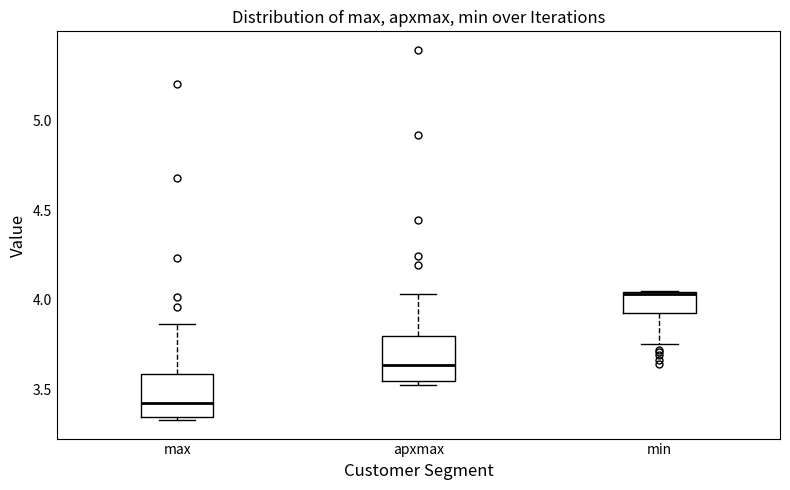

Where is the upper edge of the box for min on the y-axis? The values are not printed on the chart, so give them approximately, as read against the axis.

4.05